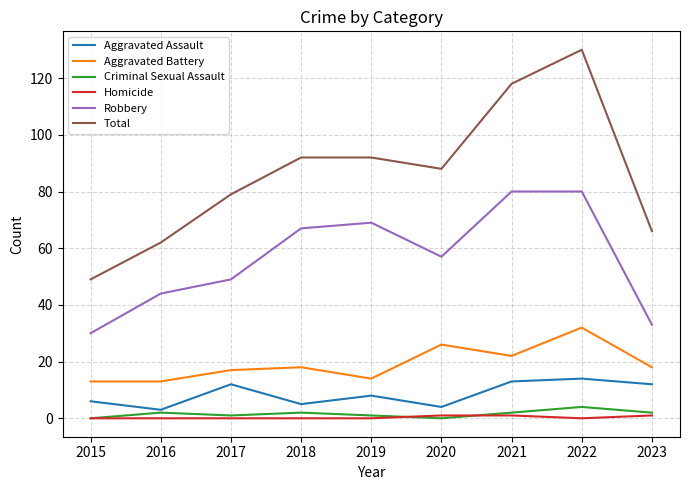

Reading left to right, extract all data points from this chart.

Aggravated Assault: 2015=6	2016=3	2017=12	2018=5	2019=8	2020=4	2021=13	2022=14	2023=12
Aggravated Battery: 2015=13	2016=13	2017=17	2018=18	2019=14	2020=26	2021=22	2022=32	2023=18
Criminal Sexual Assault: 2015=0	2016=2	2017=1	2018=2	2019=1	2020=0	2021=2	2022=4	2023=2
Homicide: 2015=0	2016=0	2017=0	2018=0	2019=0	2020=1	2021=1	2022=0	2023=1
Robbery: 2015=30	2016=44	2017=49	2018=67	2019=69	2020=57	2021=80	2022=80	2023=33
Total: 2015=49	2016=62	2017=79	2018=92	2019=92	2020=88	2021=118	2022=130	2023=66